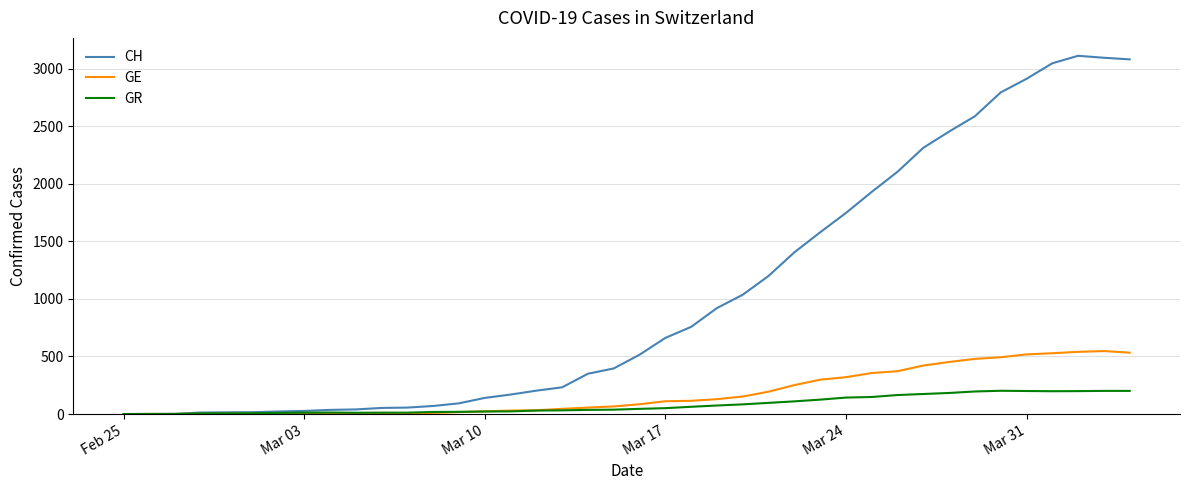

What is the difference between the maximum and second lowest values in the CH series?

3110